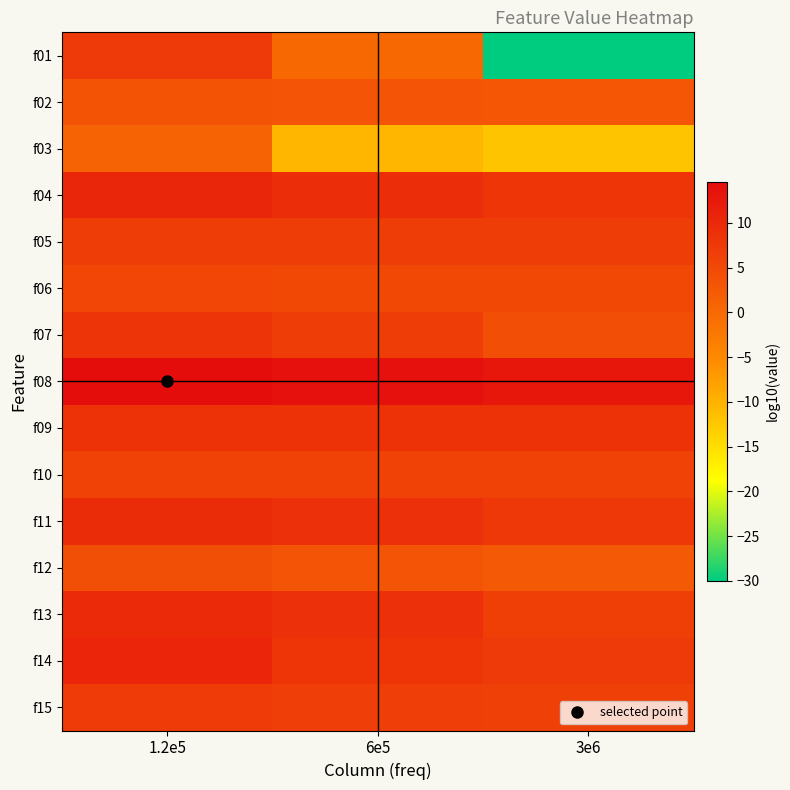

Between 3e6 and 1.2e5, which is larger?

1.2e5